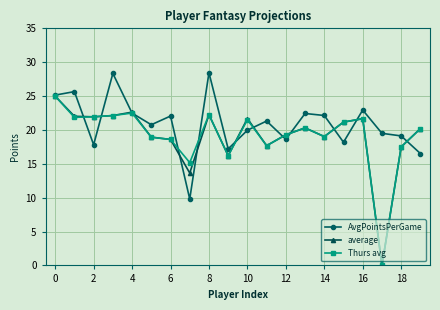

What is the greatest value displayed?

28.4